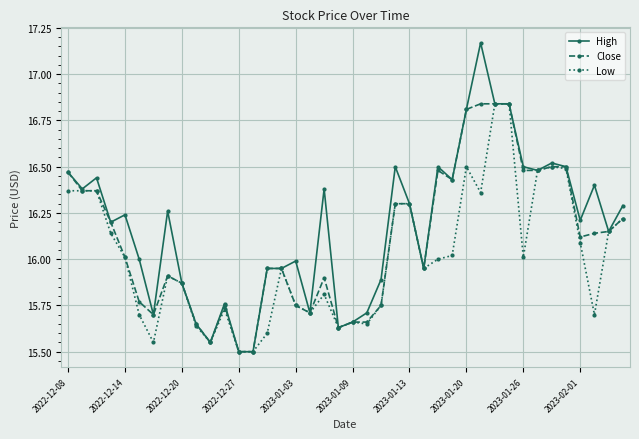

Which series has the widest spread of values?

High